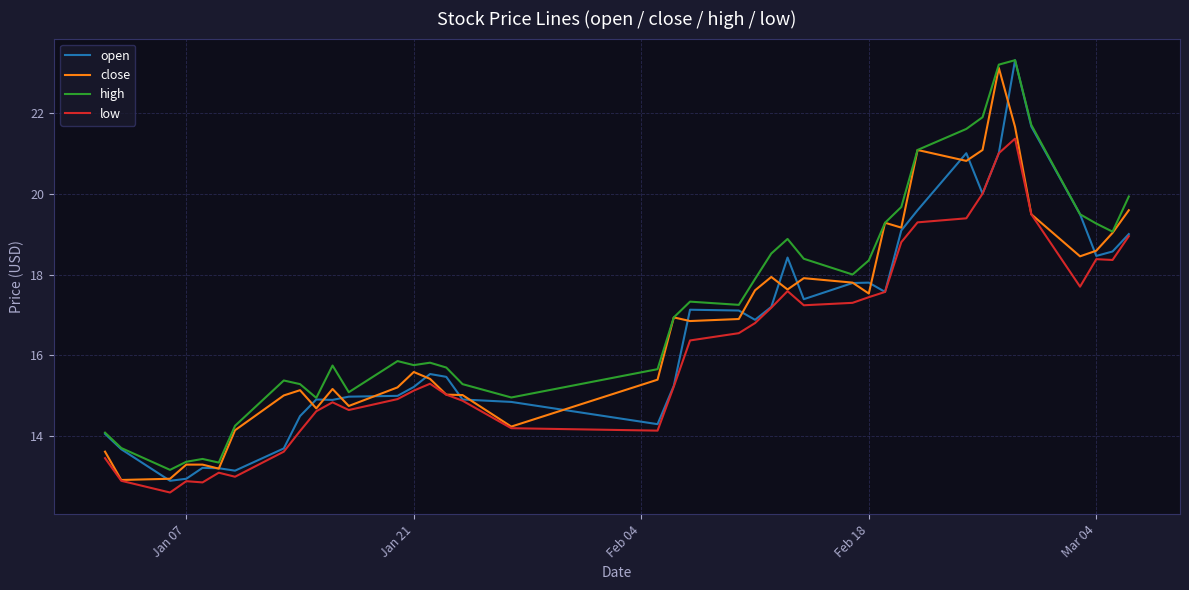

Which series has the largest total across all categories?

high